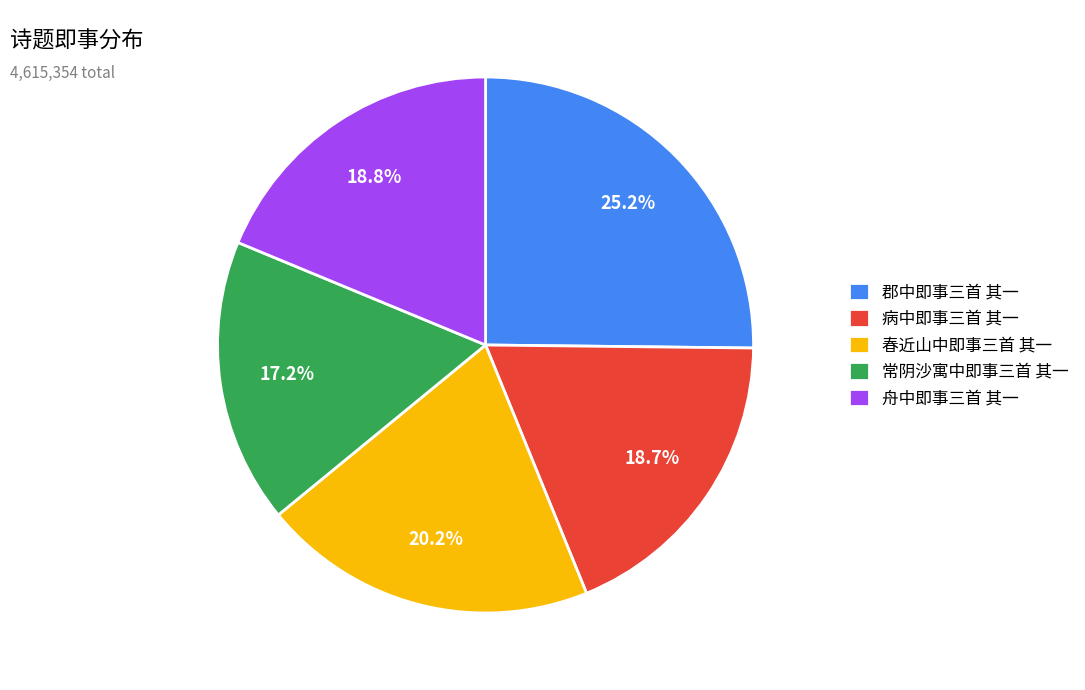

Which category has the biggest portion of the pie?

郡中即事三首 其一